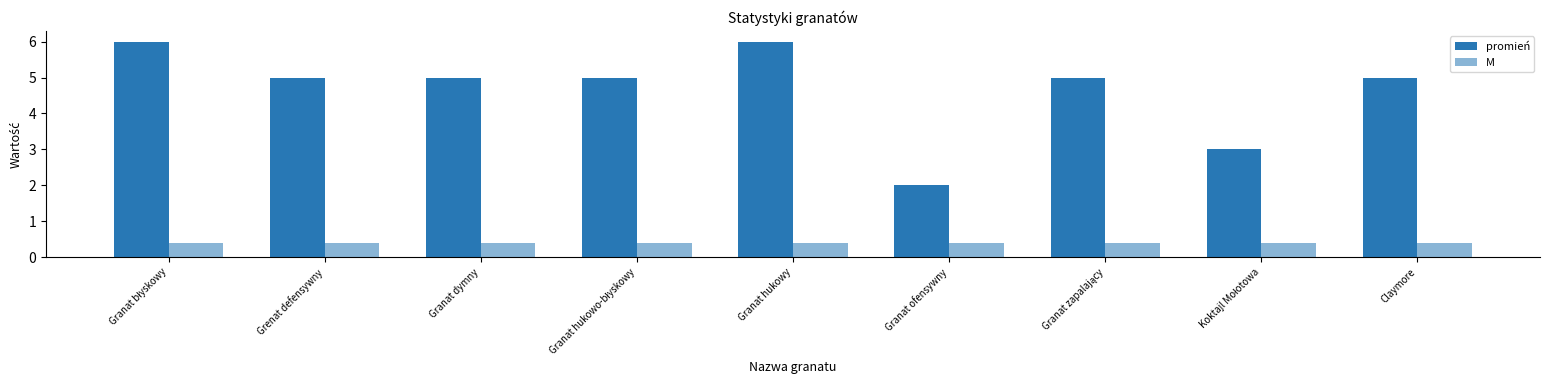

How many categories are shown in the chart?

9